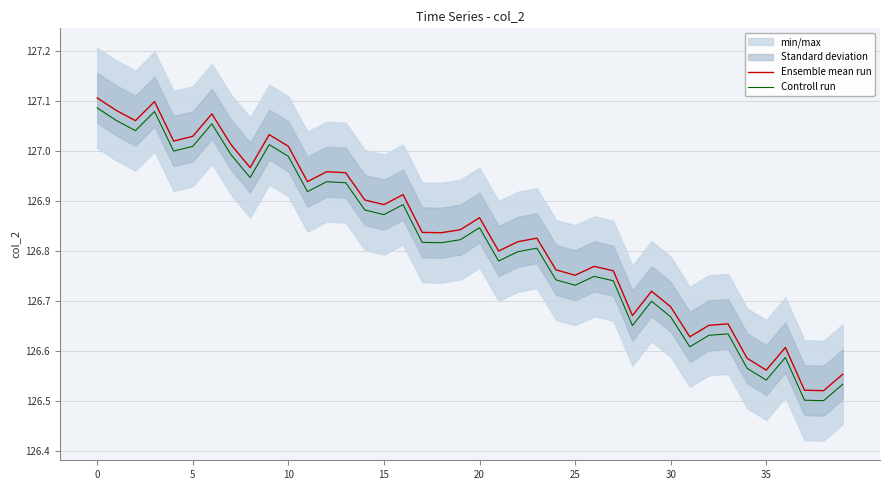

What is the label of the 21st point from the left?

20